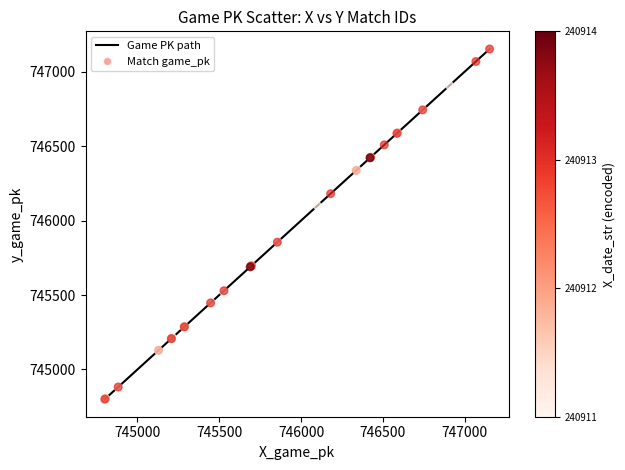

What is the greatest value displayed?

747154